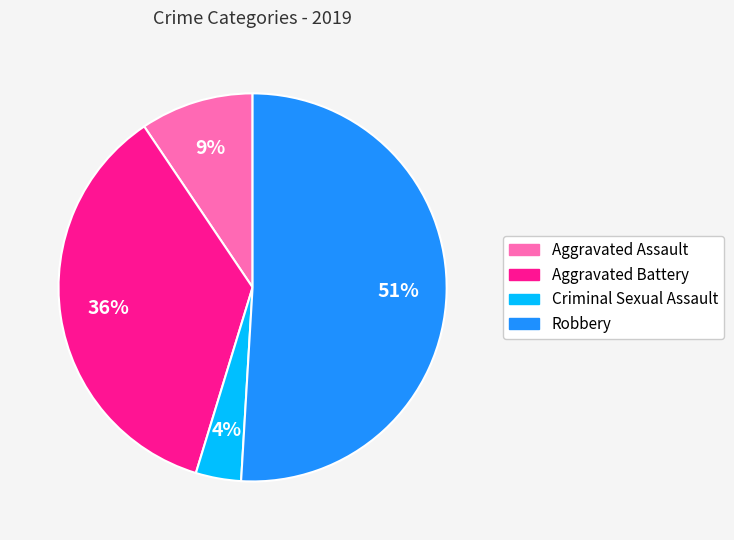

The Criminal Sexual Assault slice represents 4% of the pie. True or false?

True